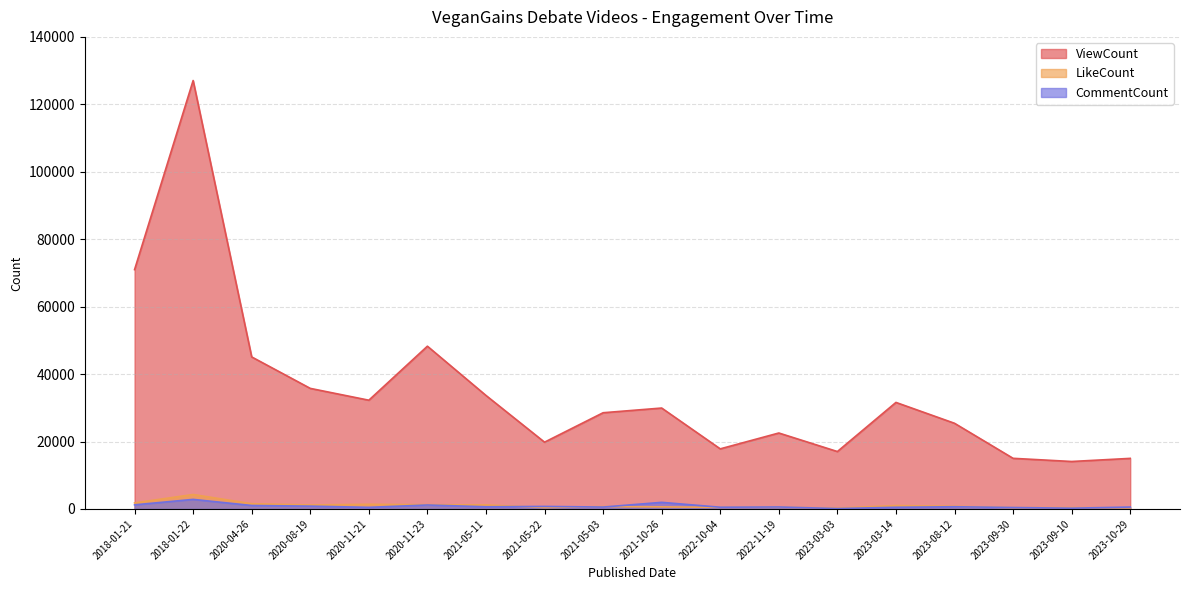

Read the LikeCount value at 2021-05-11.

1196